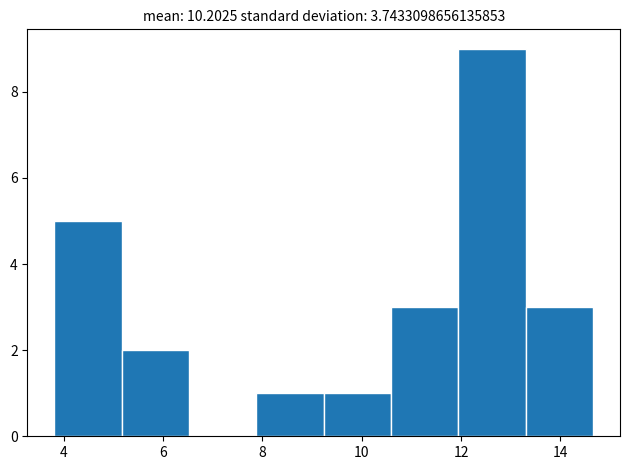

How tall is the bar that spans 3.8 to 5.2 on the x-axis? Neither the bar edges nor the heights are printed on the chart, so give them approximately, as read against the axes.

5